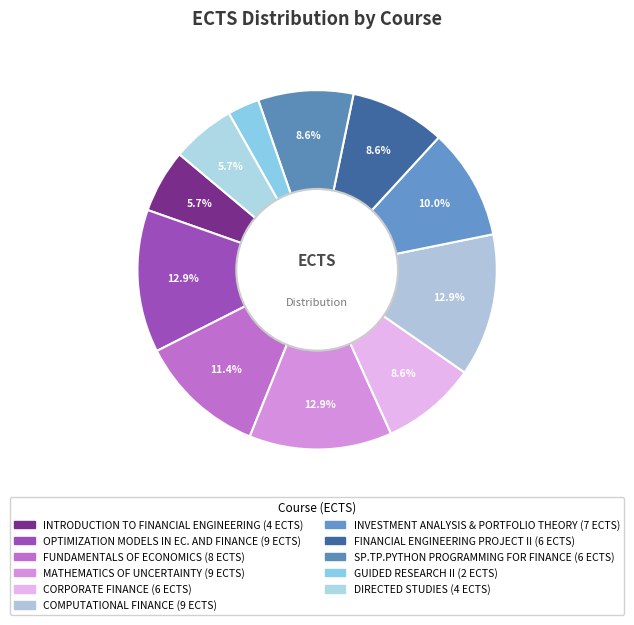

Do SP.TP.PYTHON PROGRAMMING FOR FINANCE and MATHEMATICS OF UNCERTAINTY together represent more than half of the pie?

No